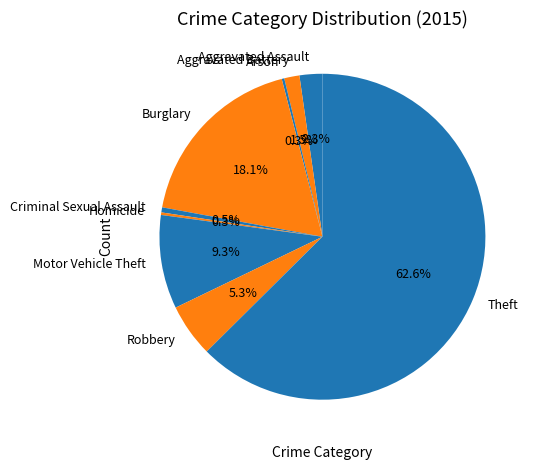

Does Criminal Sexual Assault account for over 50% of the chart?

No